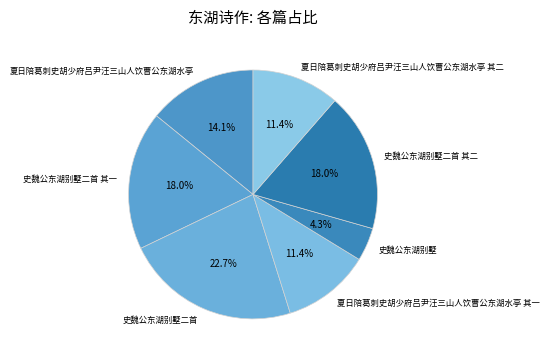

What percentage is the 夏日陪葛刺史胡少府吕尹汪三山人饮曹公东湖水亭 其二 slice, to the nearest percent?

11%